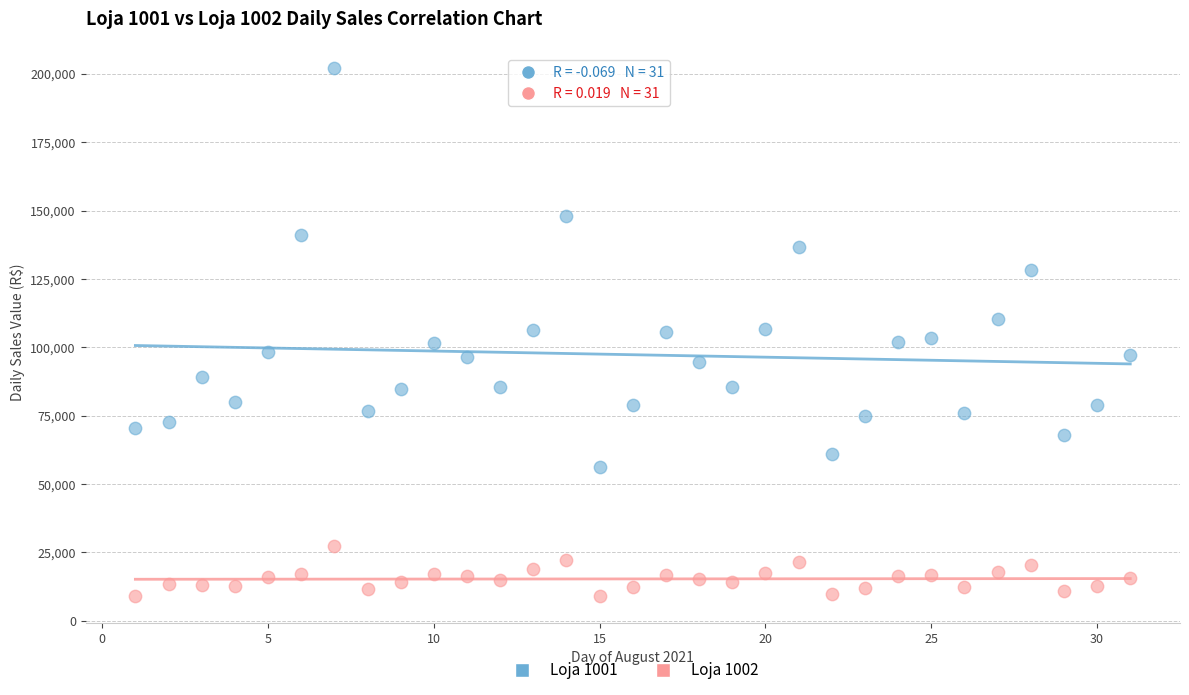

Which series contains the highest Y value?

Loja 1001